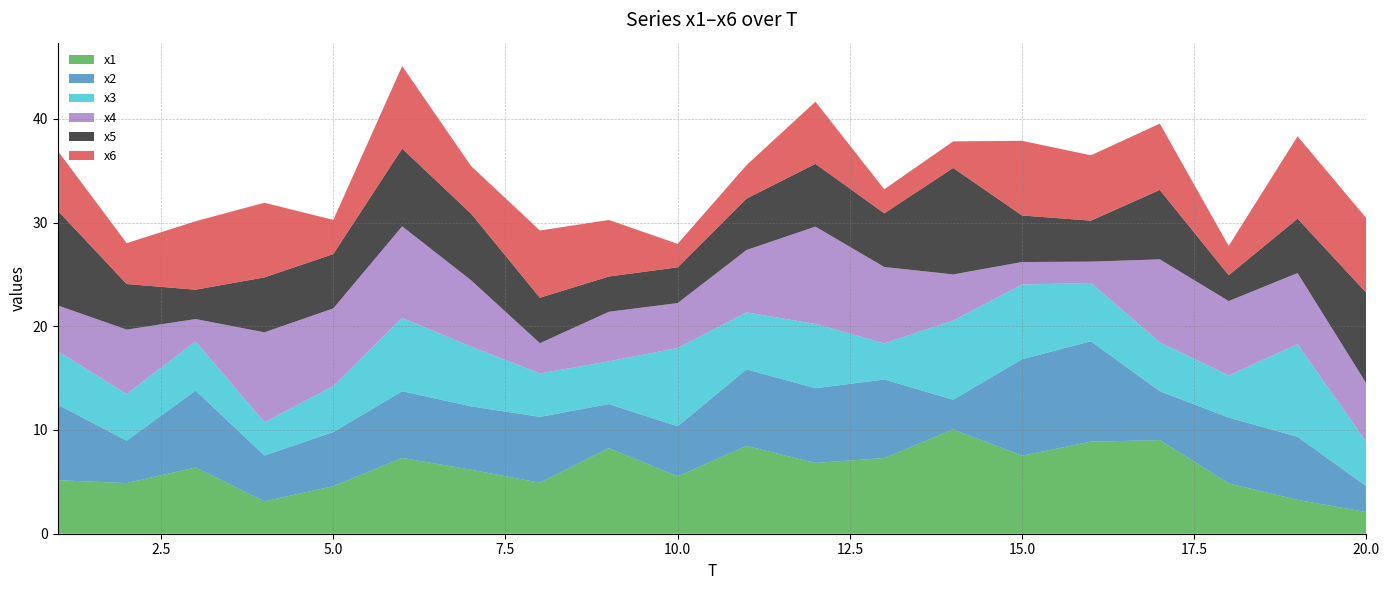

Reading left to right, what are all the values shown in this chart?

x1: 5.2	4.9	6.4	3.1	4.6	7.3	6.2	4.9	8.3	5.5	8.5	6.8	7.3	10.0	7.5	8.9	9.0	4.8	3.3	2.1
x2: 7.3	4.1	7.4	4.4	5.2	6.4	6.1	6.3	4.2	4.8	7.4	7.2	7.6	2.9	9.3	9.7	4.7	6.3	6.1	2.5
x3: 5.1	4.5	4.7	3.2	4.4	7.1	5.8	4.2	4.1	7.5	5.5	6.2	3.5	7.6	7.2	5.6	4.7	4.1	8.9	4.3
x4: 4.4	6.2	2.2	8.7	7.5	8.8	6.4	2.9	4.8	4.3	6.0	9.4	7.4	4.4	2.2	2.1	8.0	7.2	6.8	5.7
x5: 9.1	4.4	2.8	5.3	5.2	7.5	6.4	4.4	3.4	3.4	5.0	6.0	5.2	10.3	4.5	4.0	6.7	2.5	5.2	8.7
x6: 5.8	3.9	6.6	7.2	3.3	8.0	4.6	6.5	5.5	2.3	3.2	6.0	2.3	2.6	7.2	6.3	6.4	2.8	7.9	7.2